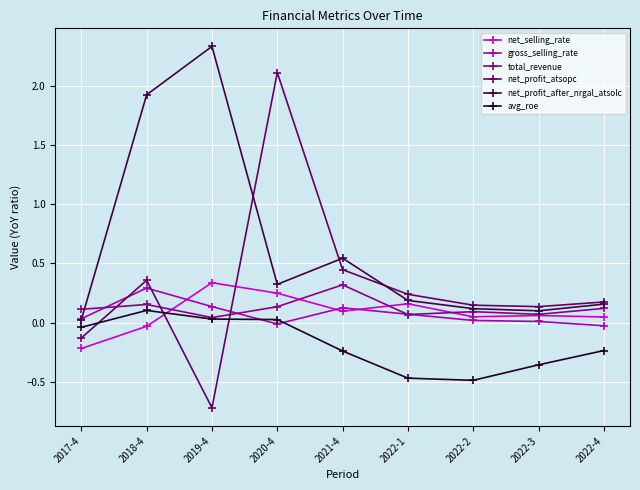

How many categories are shown in the chart?

9